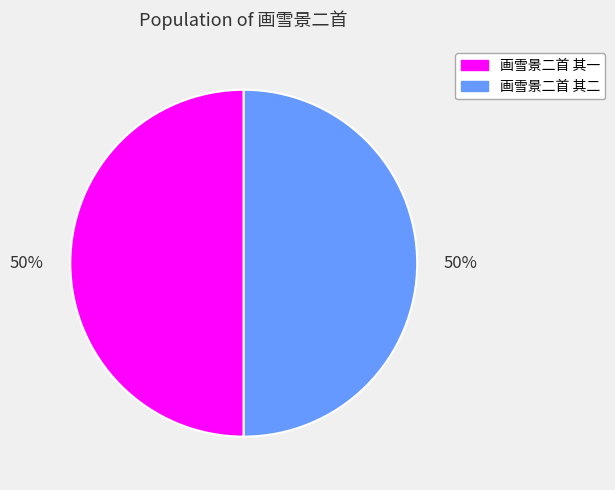

Approximately how many times larger is the value at 画雪景二首 其一 compared to 画雪景二首 其二?

1.0